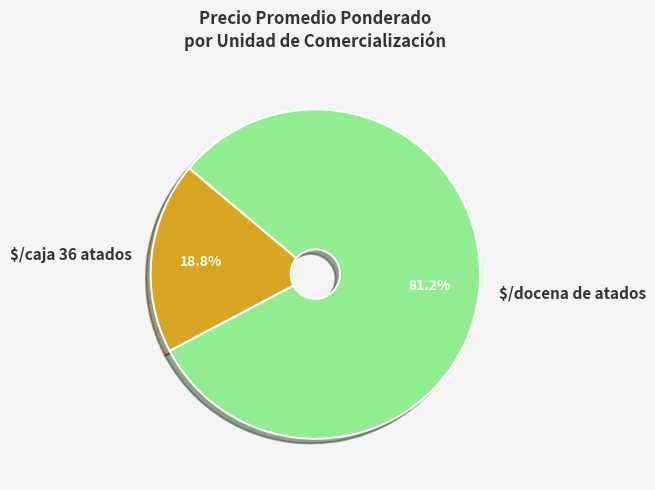

Does $/docena de atados represent more than half of the total?

Yes